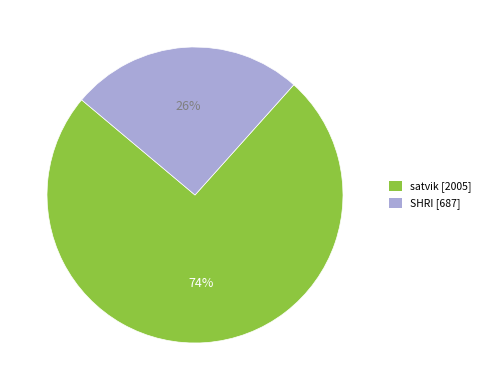

To the nearest percent, what is the average slice percentage?

50%